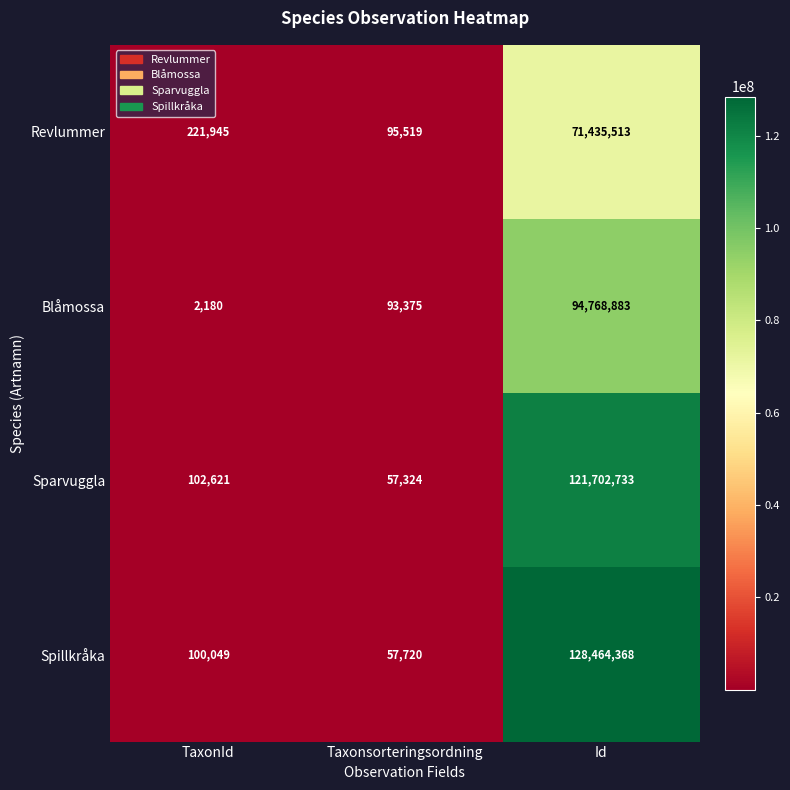

What is the maximum value shown in the chart?

128464368